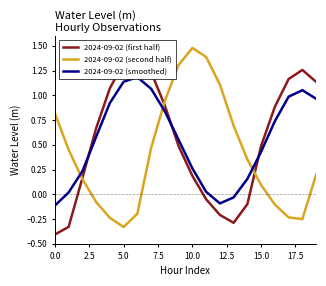

What is the average value of the 2024-09-02 (second half) series?

0.4